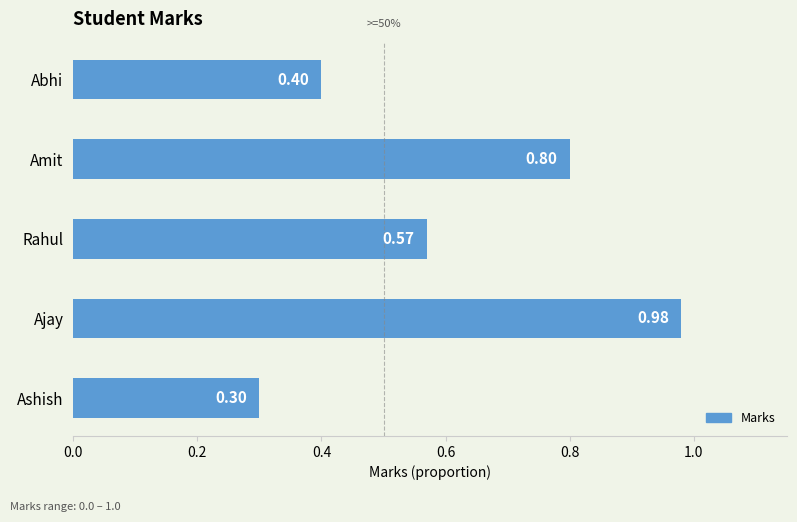

Count the number of data series in this chart.

1